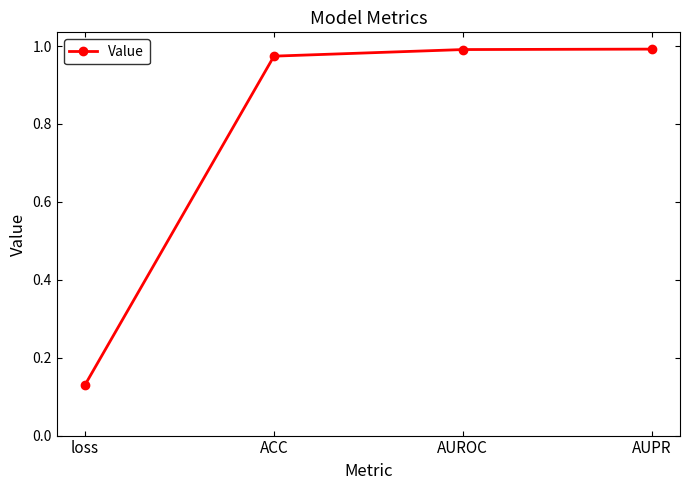

What is the sum of all values?

3.1